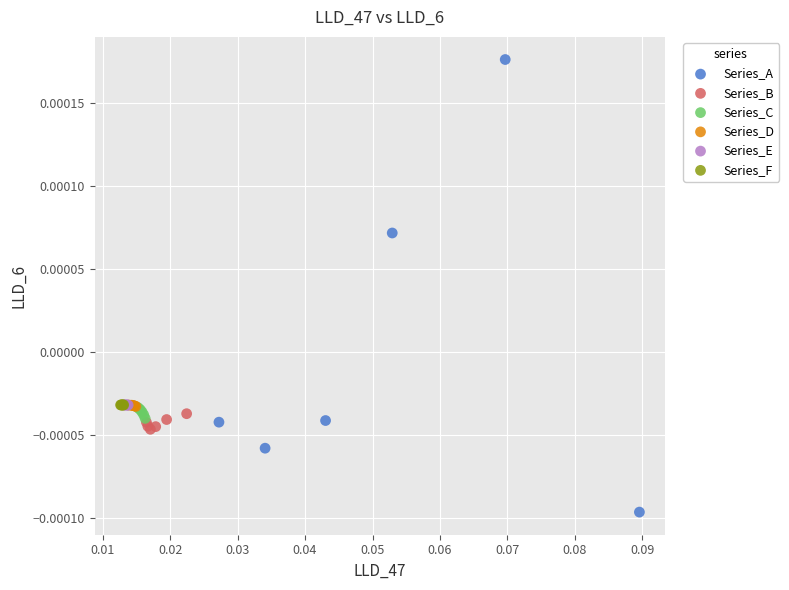

Which series has the largest Y range (max minus min)?

Series_A